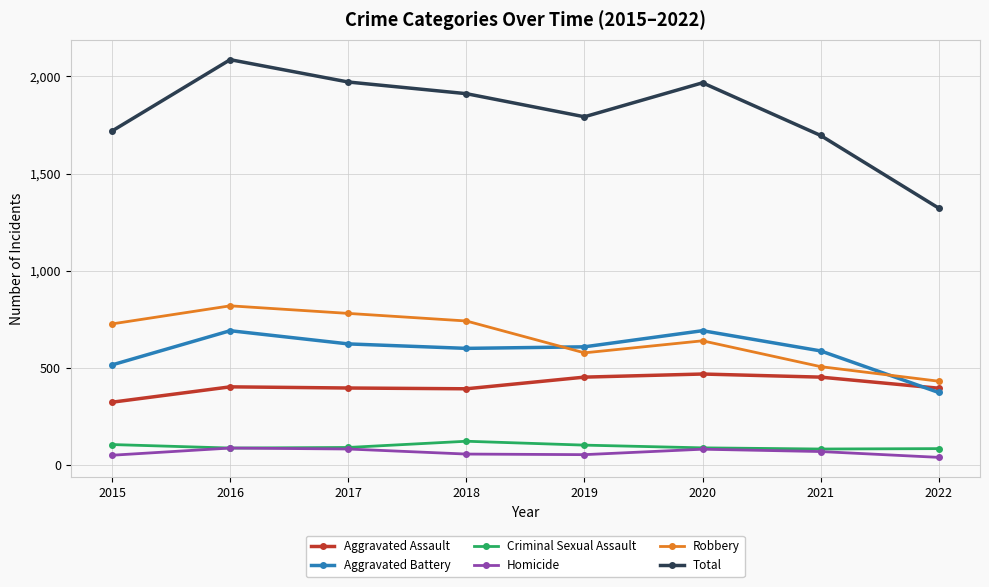

Which series has the widest spread of values?

Total